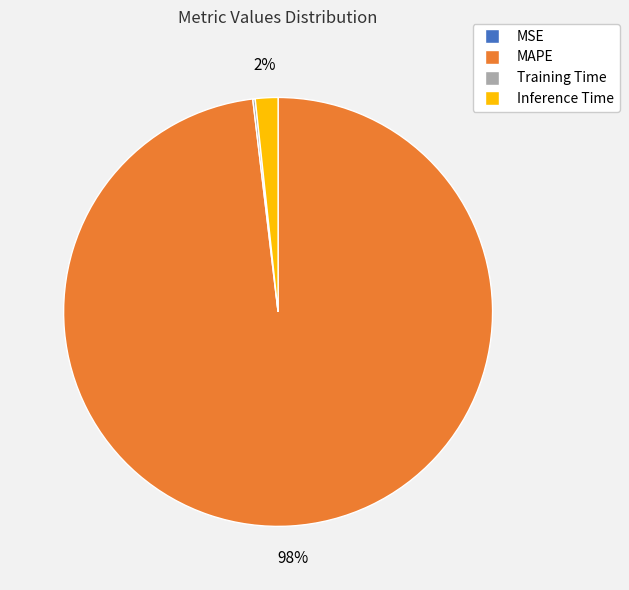

Is there a majority slice in this chart?

Yes